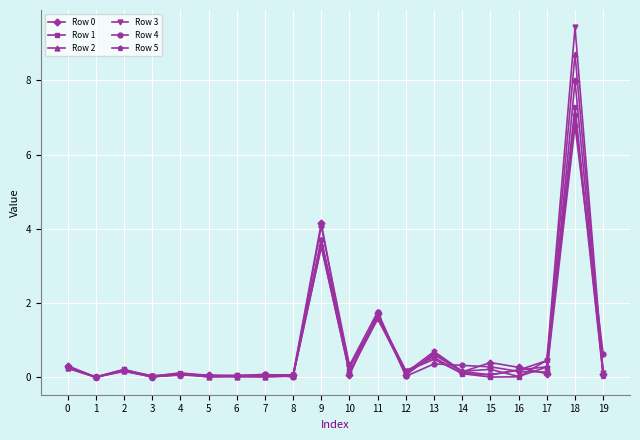

Which series changed the most between 11 and 13?

Row 4